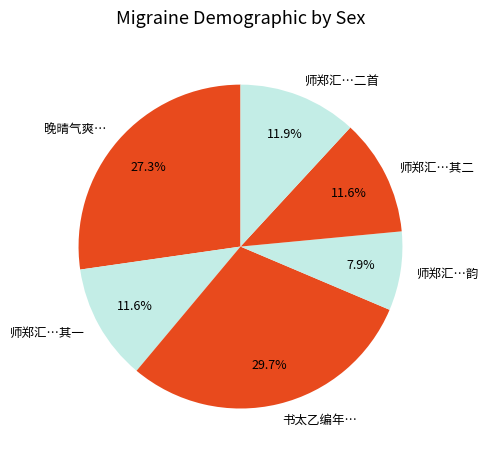

What is the smallest slice in the pie chart?

师郑汇…韵